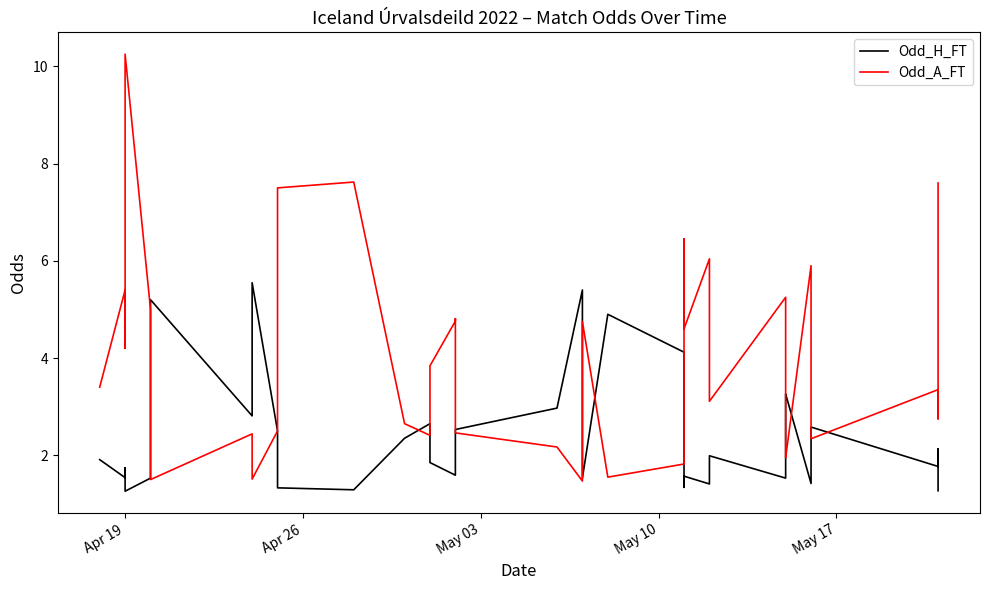

Reading left to right, extract all data points from this chart.

Odd_H_FT: 1.9	1.5	1.7	1.3	1.5	5.2	2.8	3.0	4.5	5.5	2.5	1.3	1.3	2.4	2.6	1.9	1.6	1.6	2.5	3.0	5.4	2.5	1.9	1.5	4.9	4.1	1.9	1.3	1.6	1.4	2.0	1.5	3.2	3.3	1.4	2.1	2.6	1.8	2.1	1.3
Odd_A_FT: 3.4	5.4	4.2	10.2	5.0	1.5	2.4	2.2	1.6	1.5	2.5	7.5	7.6	2.6	2.4	3.8	4.8	4.8	2.5	2.2	1.5	2.5	3.2	4.8	1.6	1.8	3.6	6.5	4.6	6.0	3.1	5.2	2.0	1.9	5.9	2.9	2.3	3.4	2.8	7.6